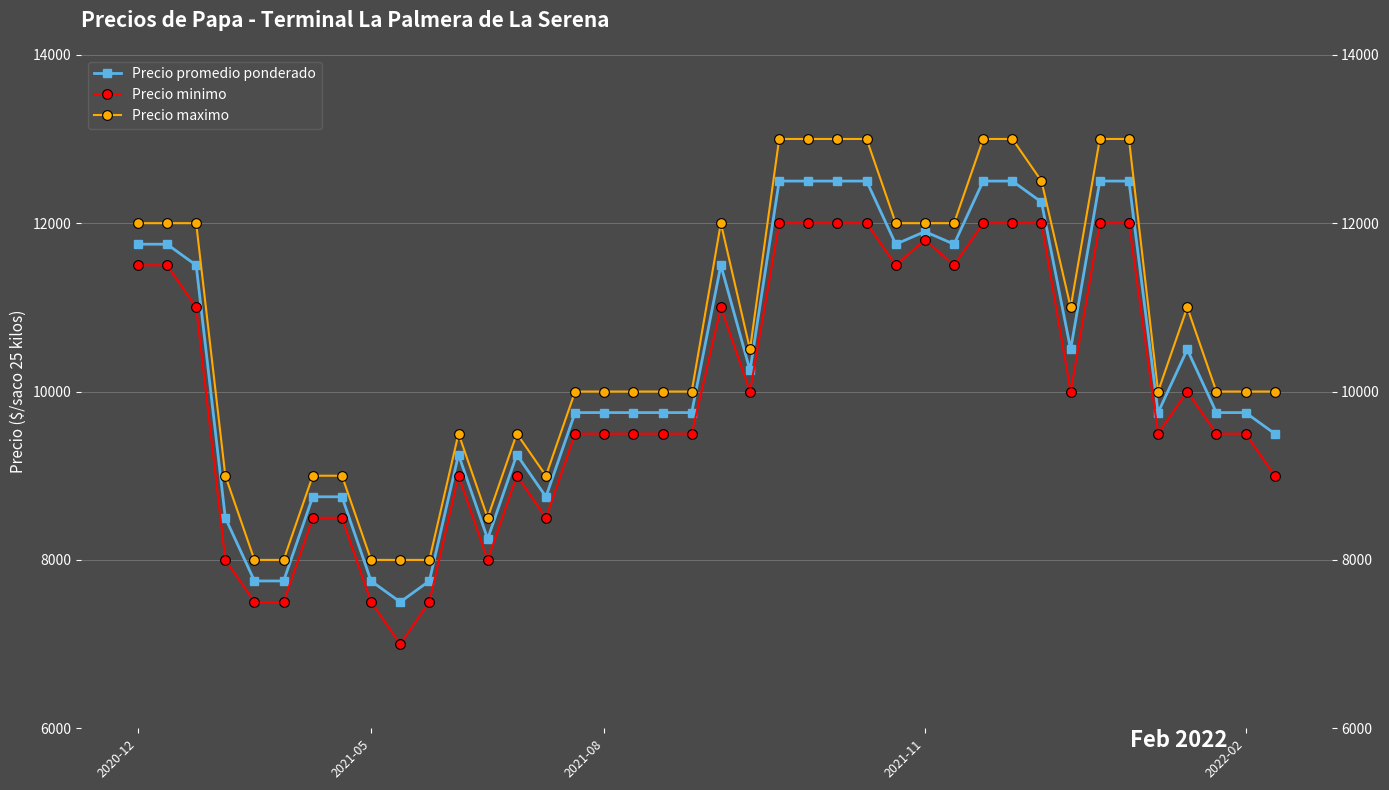

True or false: Precio maximo and Precio promedio ponderado intersect in this chart.

False